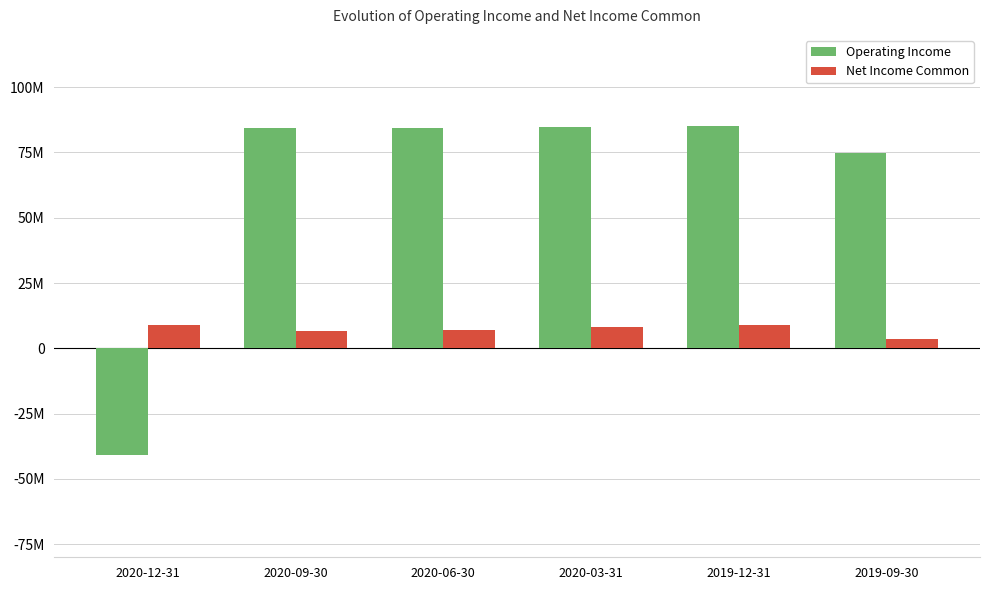

Rank the categories by Operating Income value from highest to lowest.

2019-12-31, 2020-03-31, 2020-06-30, 2020-09-30, 2019-09-30, 2020-12-31